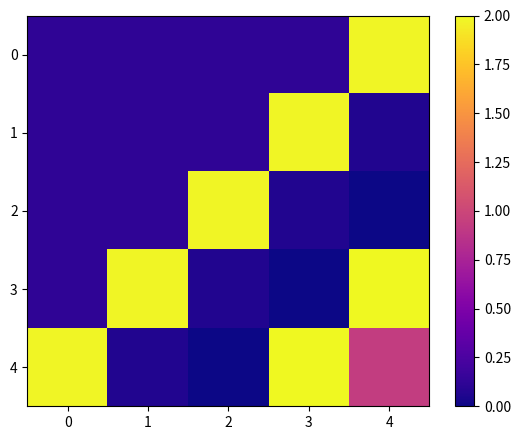

Reading left to right, transcribe all the data shown in this chart.

0: 0=0.1	1=0.1	2=0.1	3=0.1	4=2.0
1: 0=0.1	1=0.1	2=0.1	3=2.0	4=0.1
2: 0=0.1	1=0.1	2=2.0	3=0.1	4=0.0
3: 0=0.1	1=2.0	2=0.1	3=0.0	4=2.0
4: 0=2.0	1=0.1	2=0.0	3=2.0	4=0.9